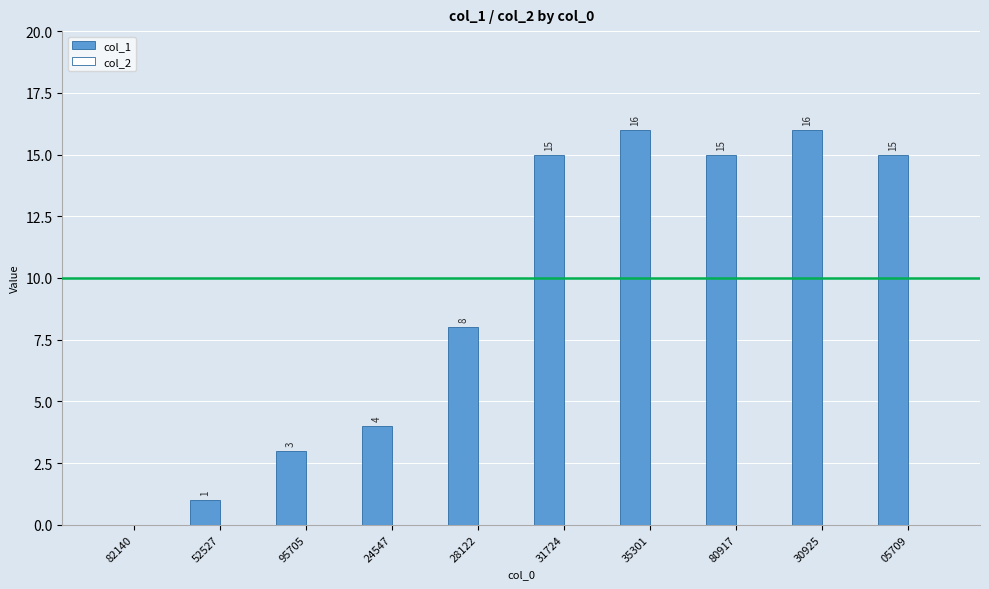

Is it true that the value at 28122 is 5?

False